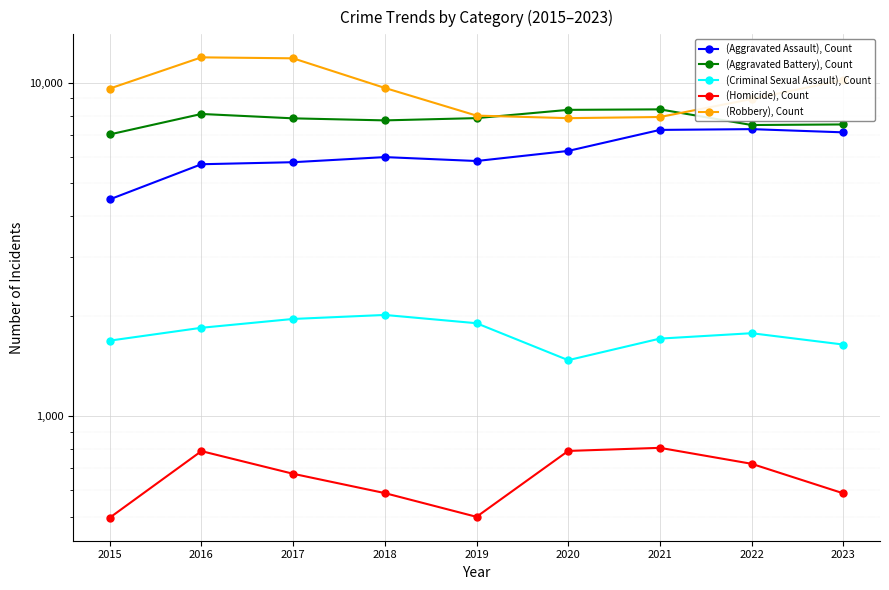

How many values in the (Homicide), Count series are below 672?

4